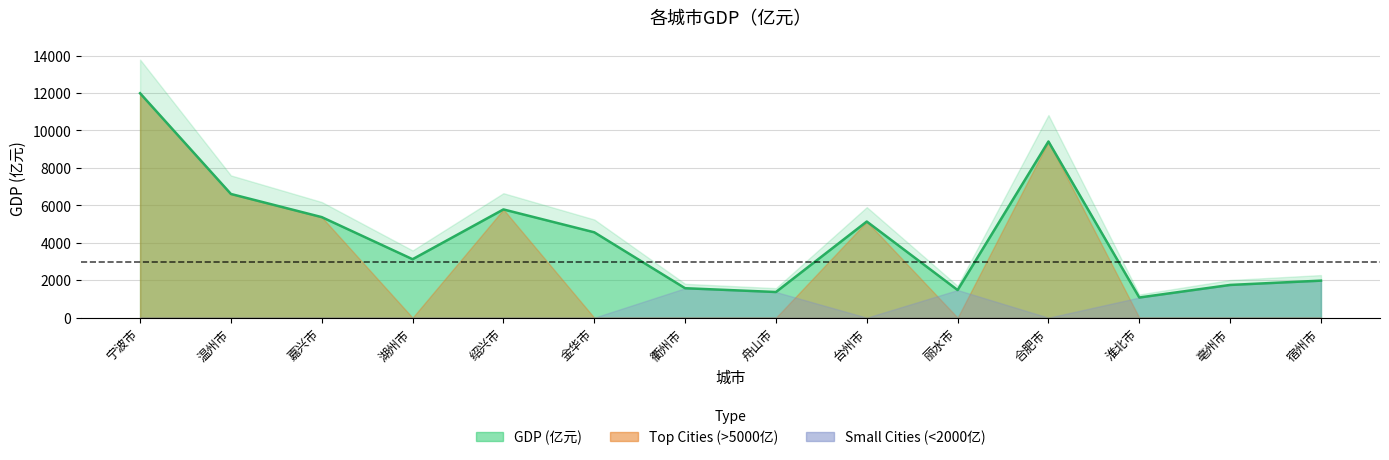

Reading left to right, what are all the values shown in this chart?

宁波市=11985.1	温州市=6606.1	嘉兴市=5370.3	湖州市=3122.4	绍兴市=5780.7	金华市=4559.9	衢州市=1573.5	舟山市=1371.6	台州市=5134.1	丽水市=1476.6	合肥市=9409.4	淮北市=1077.9	亳州市=1749.0	宿州市=1978.8